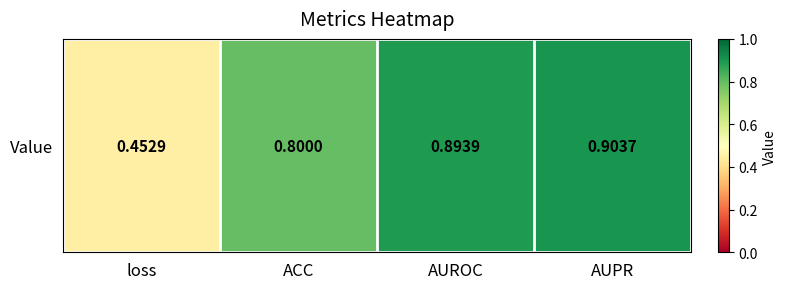

What is the maximum value shown in the chart?

0.9